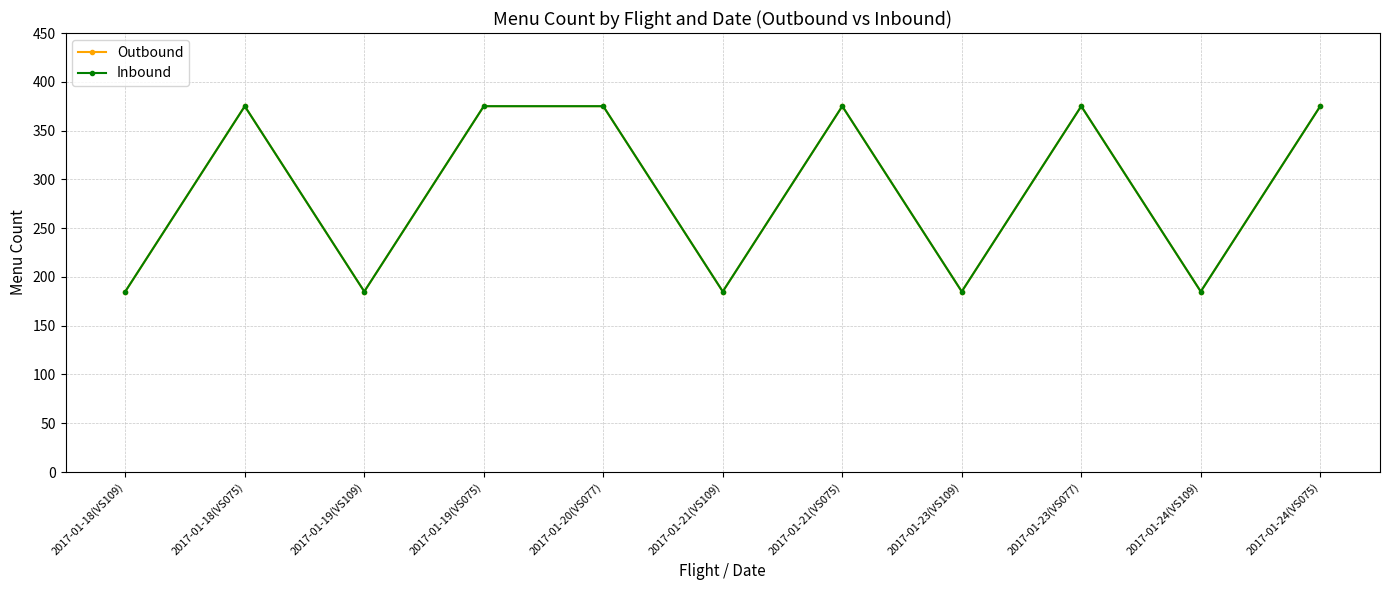

Where is the first local minimum for Inbound?

2017-01-19(VS109)